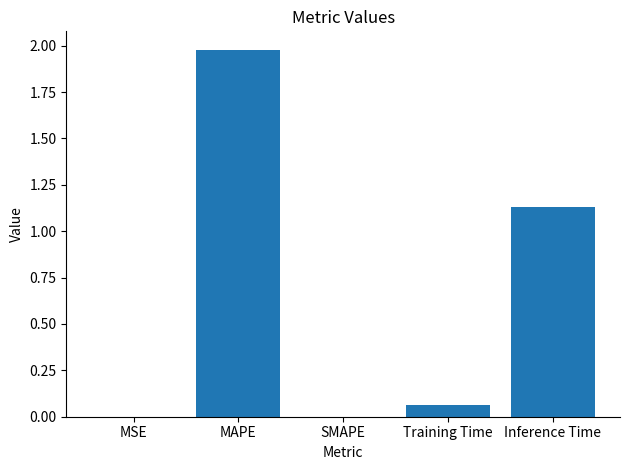

Is it true that the value at MSE is 0.0?

True